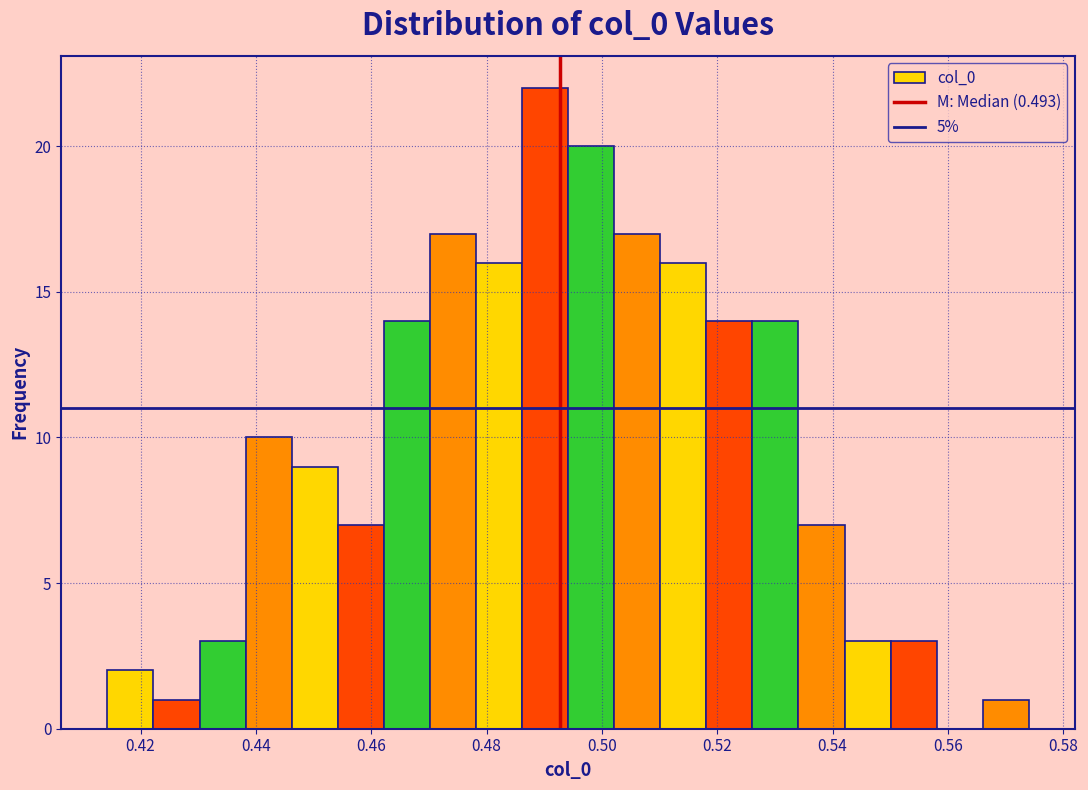

Read against the x-axis, roughly where is the centre of the tallest bar?

0.490